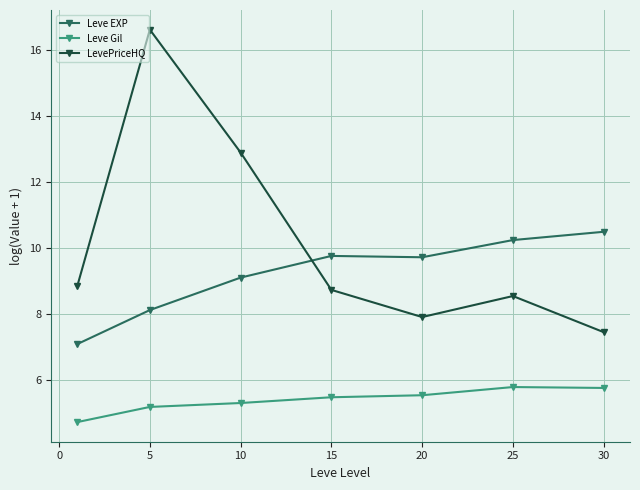

Which series has the largest total across all categories?

LevePriceHQ